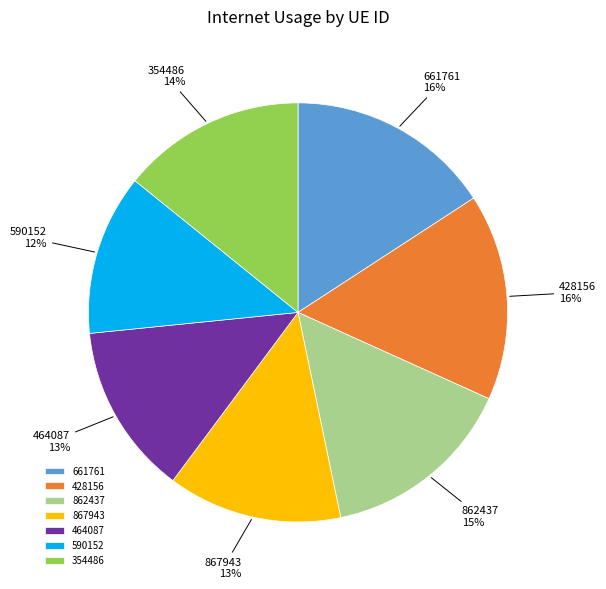

Between 862437 and 464087, which is larger?

862437